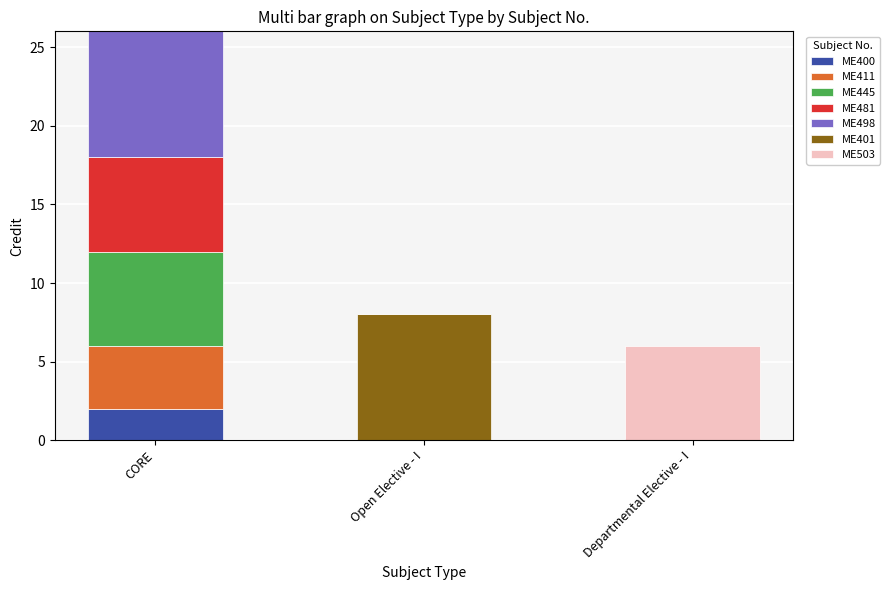

Which category has the highest value in the ME400 series?

CORE